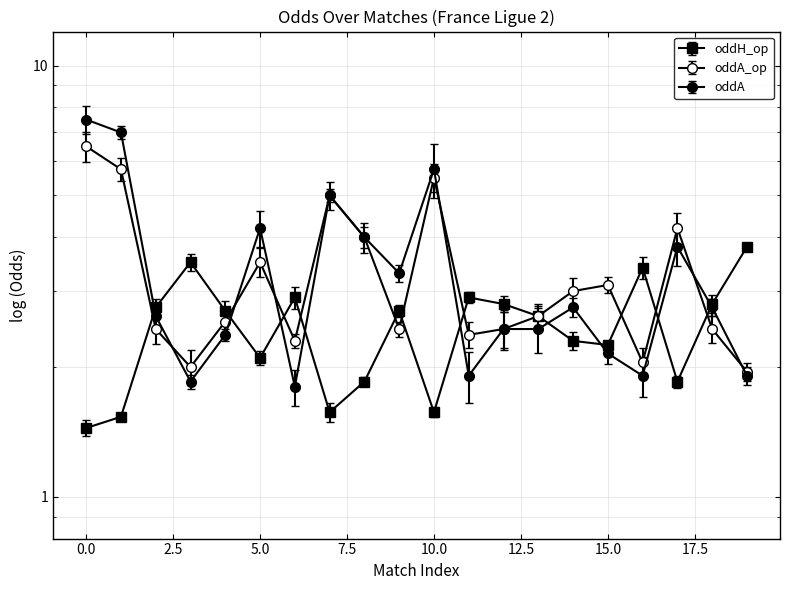

True or false: oddH has a value of 2.7 at 4.

True